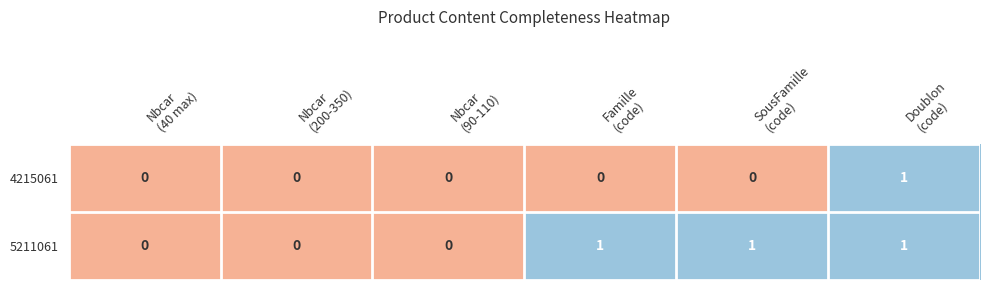

Which series has the largest total across all categories?

5211061